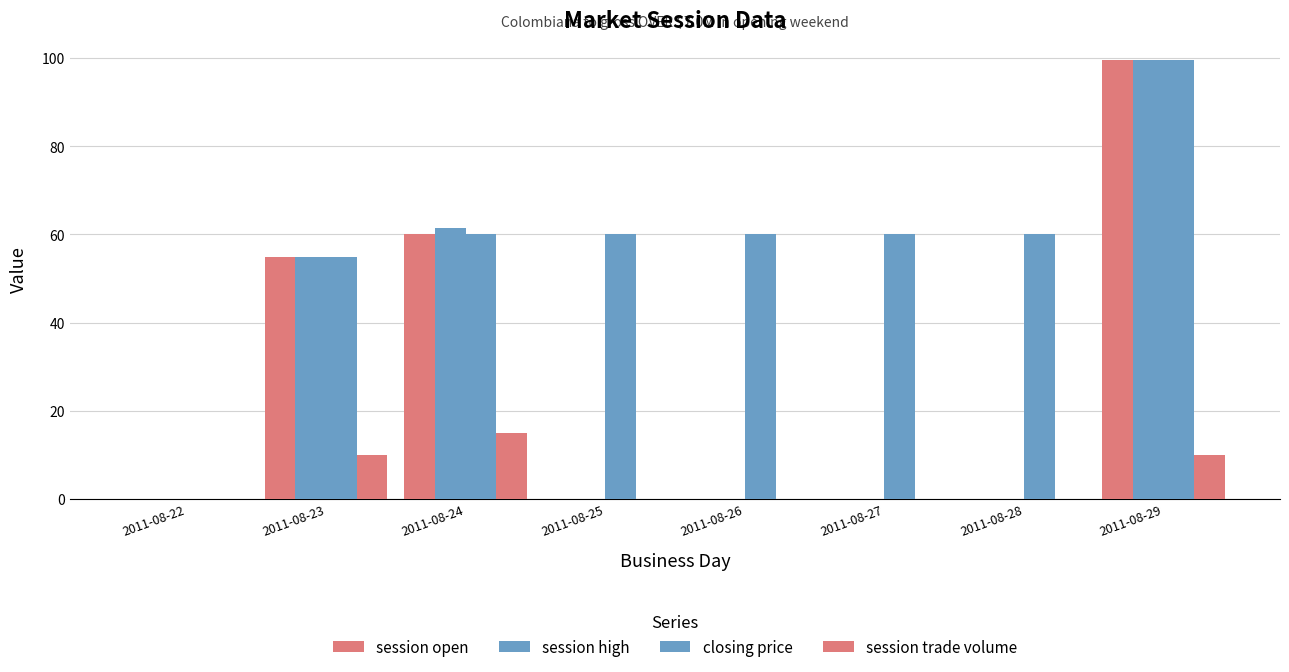

How many series are shown in this chart?

4